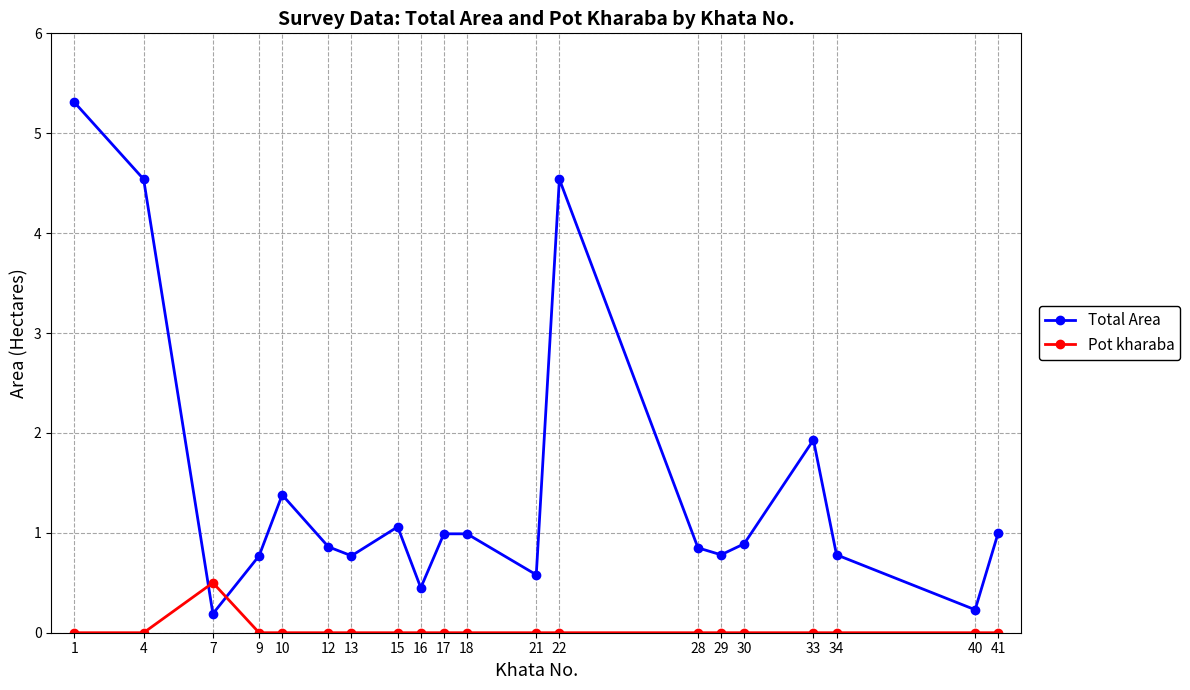

What is the greatest value displayed?

5.3